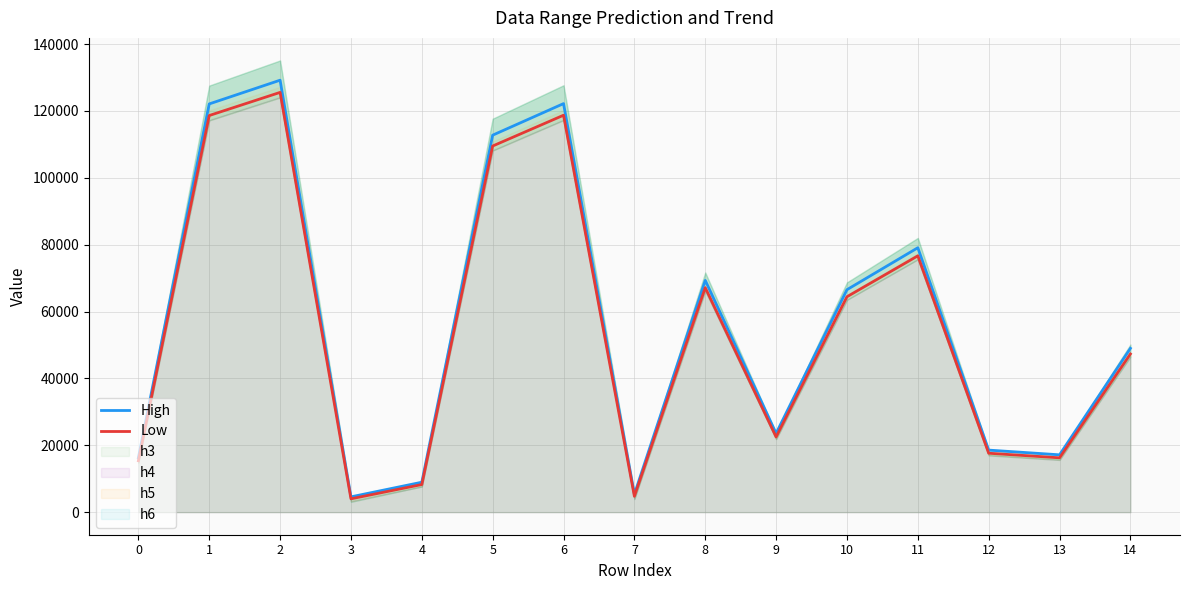

List the labels in order of High value, smallest first.

3, 7, 4, 0, 13, 12, 9, 14, 10, 8, 11, 5, 1, 6, 2